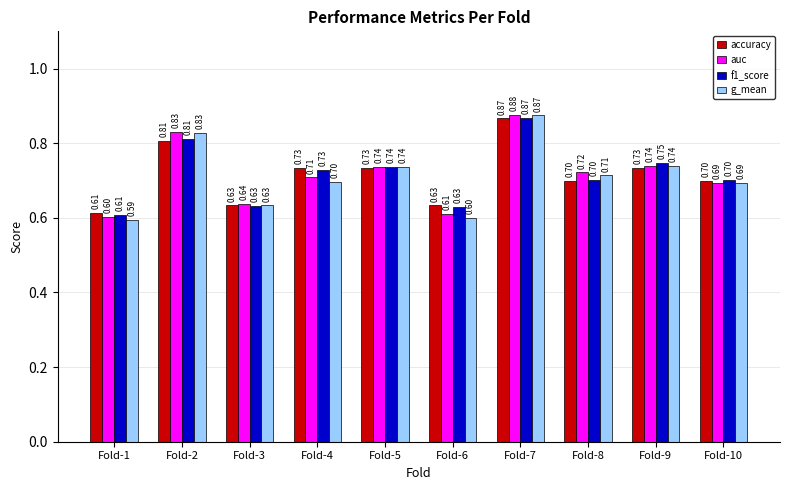

Which series has the largest total across all categories?

f1_score